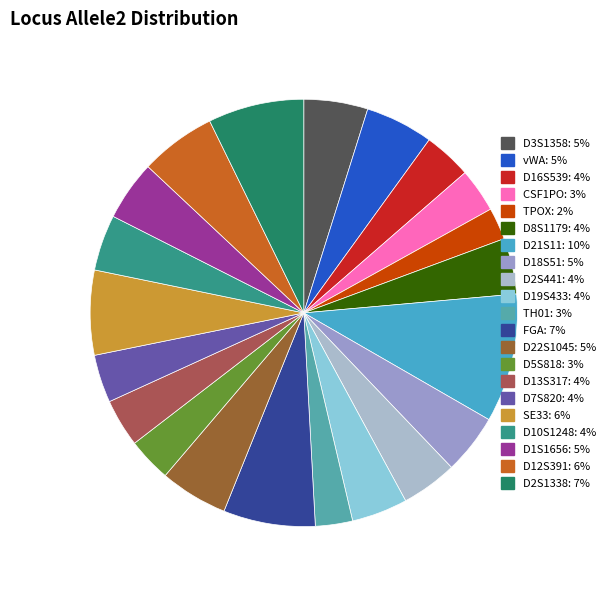

To the nearest percent, what is the average slice percentage?

5%